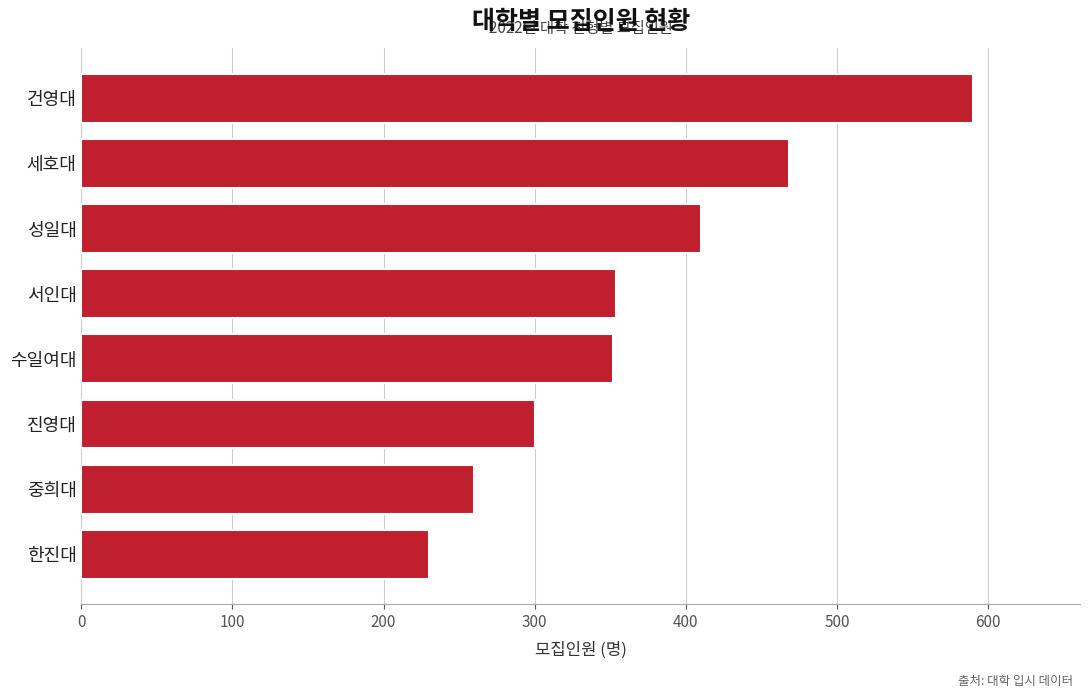

What is the approximate value at 성일대?

410